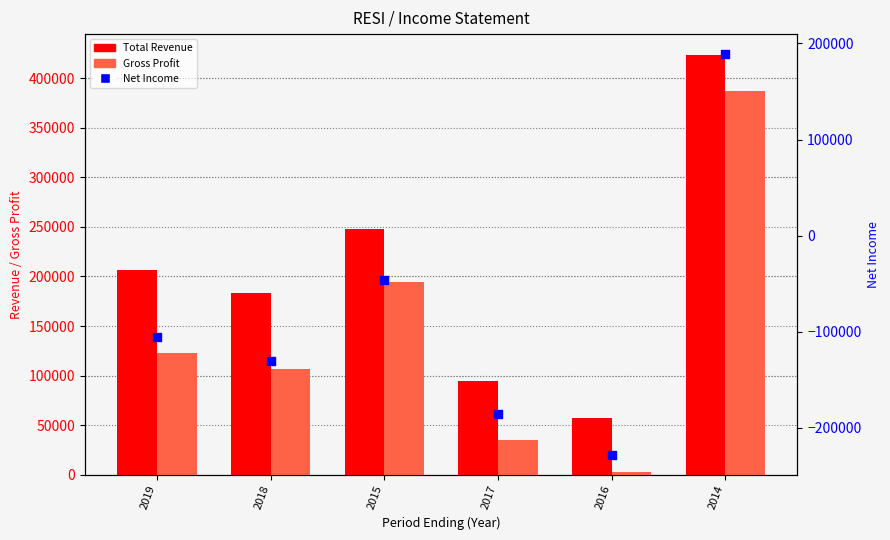

At how many categories does at least one series exceed 296652?

1